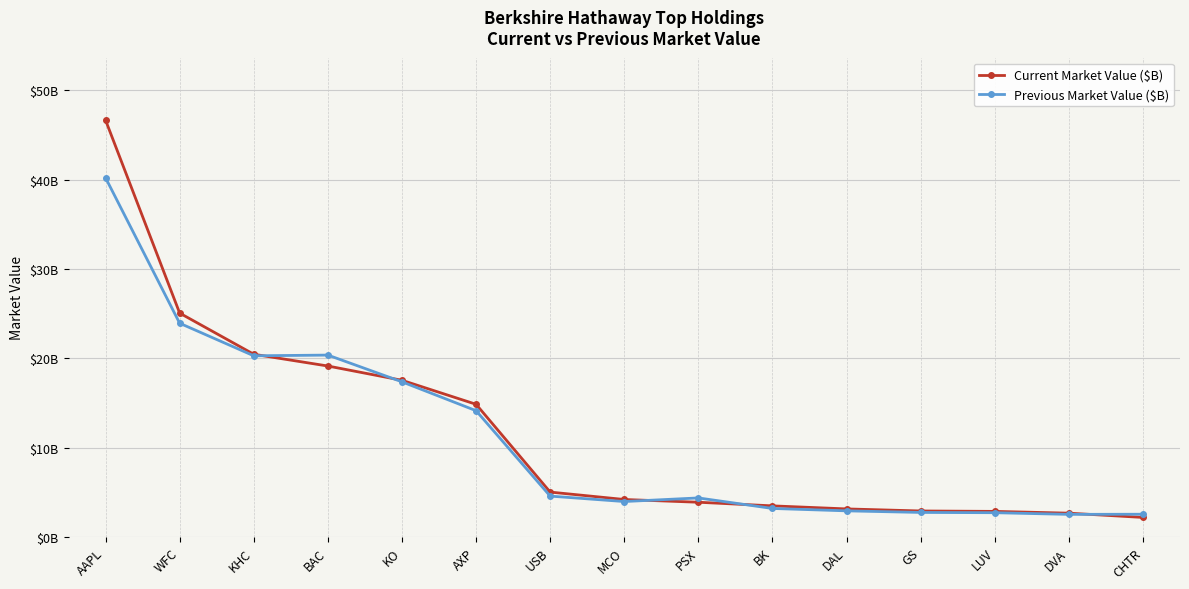

At which category is the sum across all series the highest?

AAPL